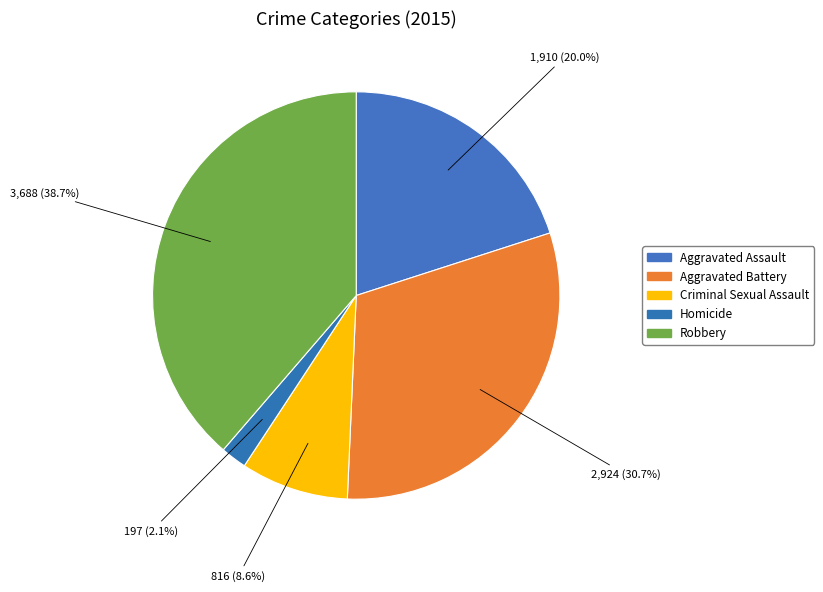

The Aggravated Battery slice represents 37% of the pie. True or false?

False